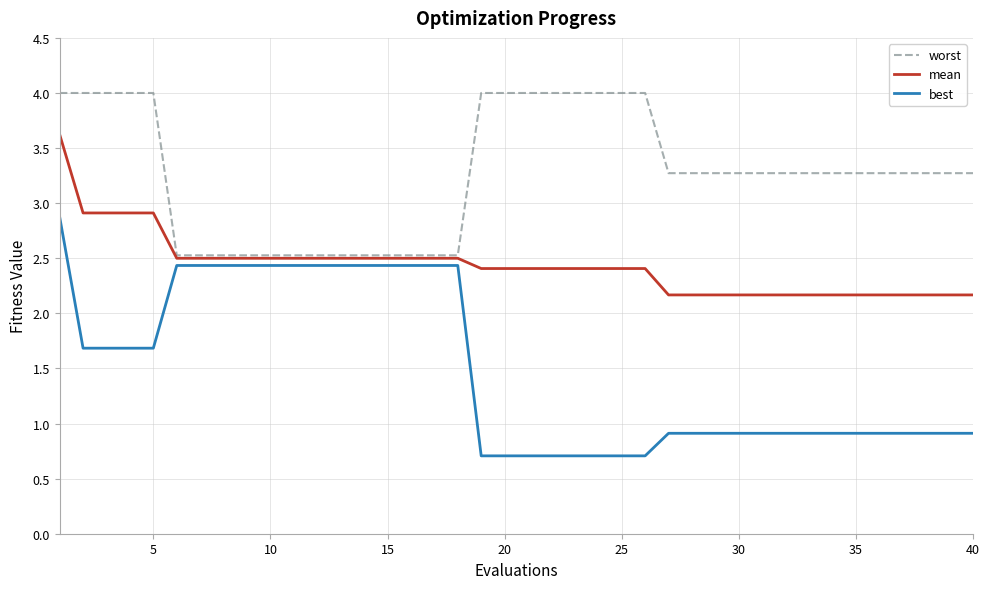

True or false: best and mean cross at least once.

False